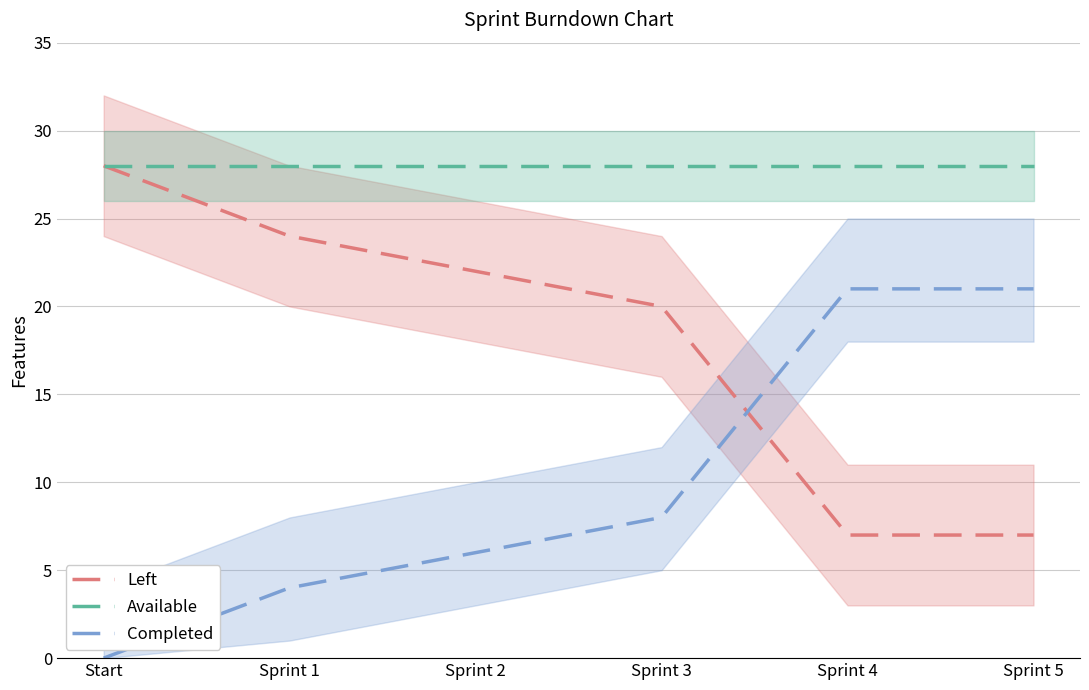

What is the sum of the Available values at Sprint 2 and Sprint 1?

56